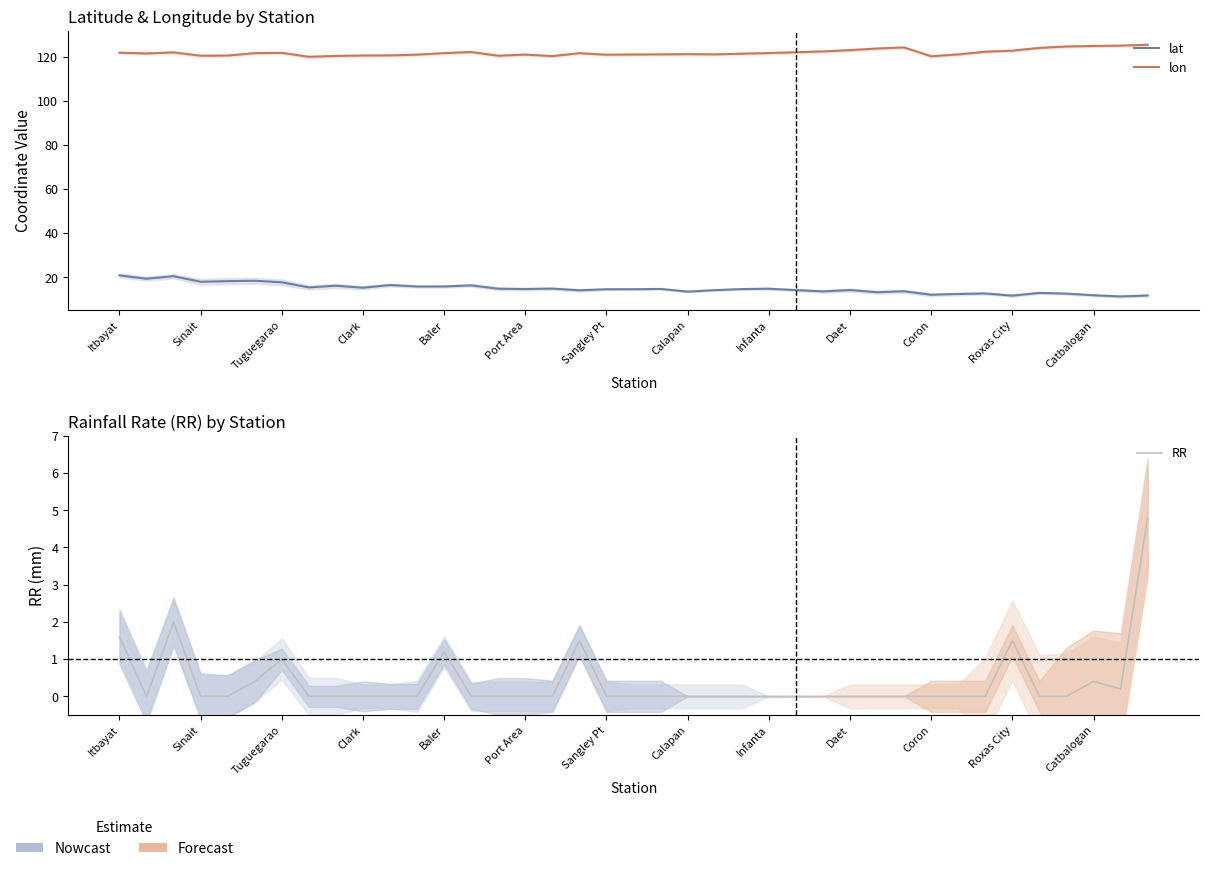

Does the chart have visible grid lines?

No